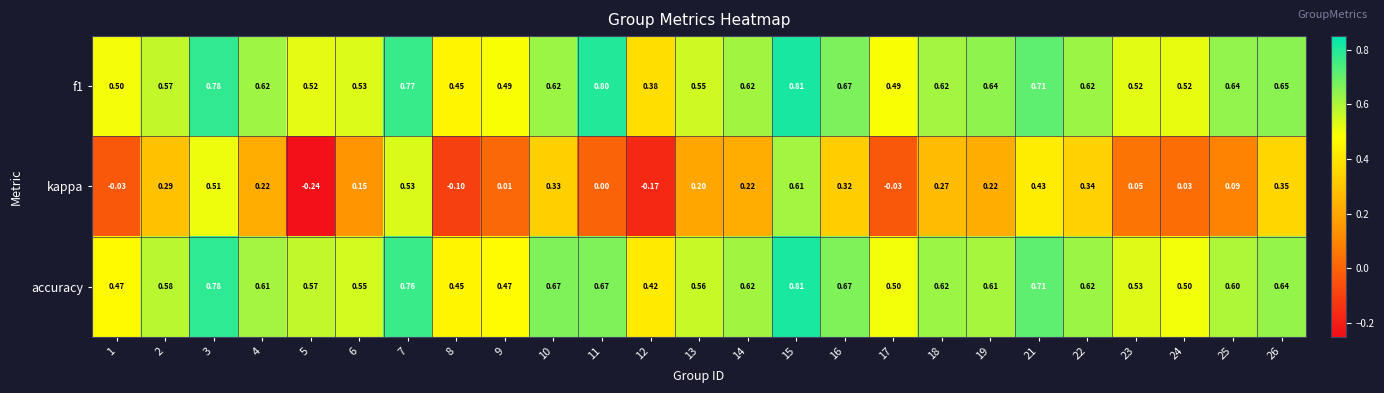

Count the number of categories in the chart.

25